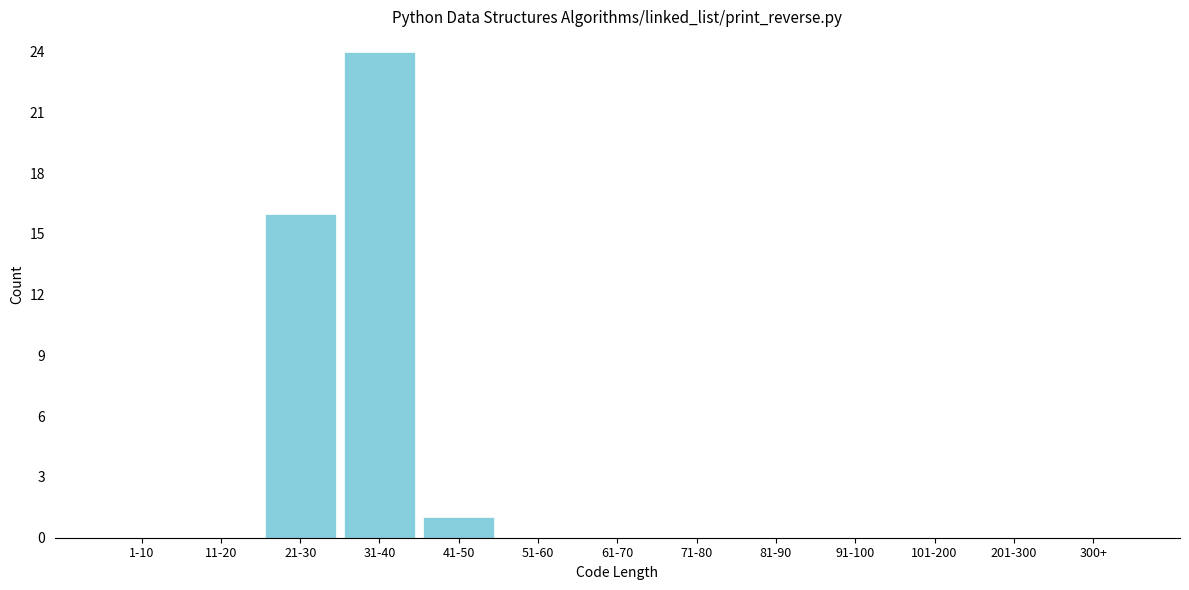

Reading left to right, what are all the values shown in this chart?

1-10=0	11-20=0	21-30=16	31-40=24	41-50=1	51-60=0	61-70=0	71-80=0	81-90=0	91-100=0	101-200=0	201-300=0	300+=0